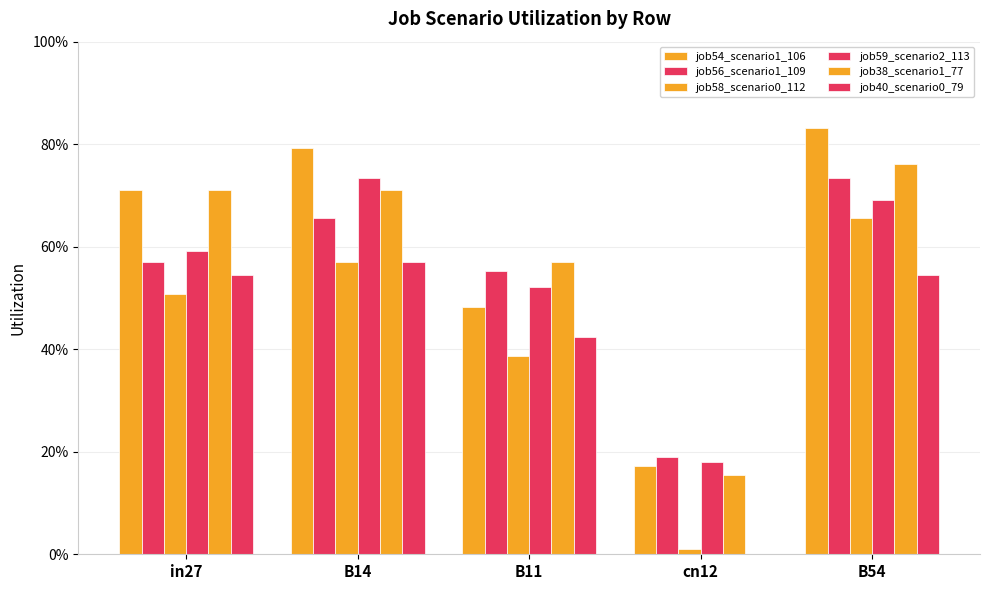

Which series has the largest range (max minus min)?

job54_scenario1_106